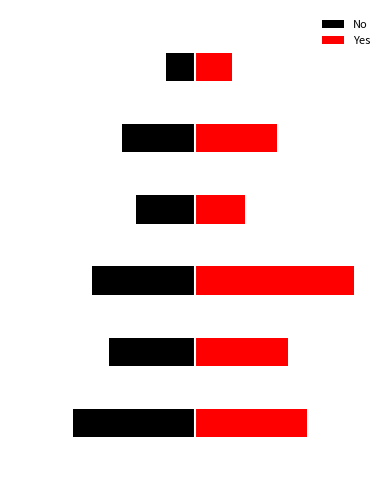

What is the value of the Yes bar at the 6th from the left?

28